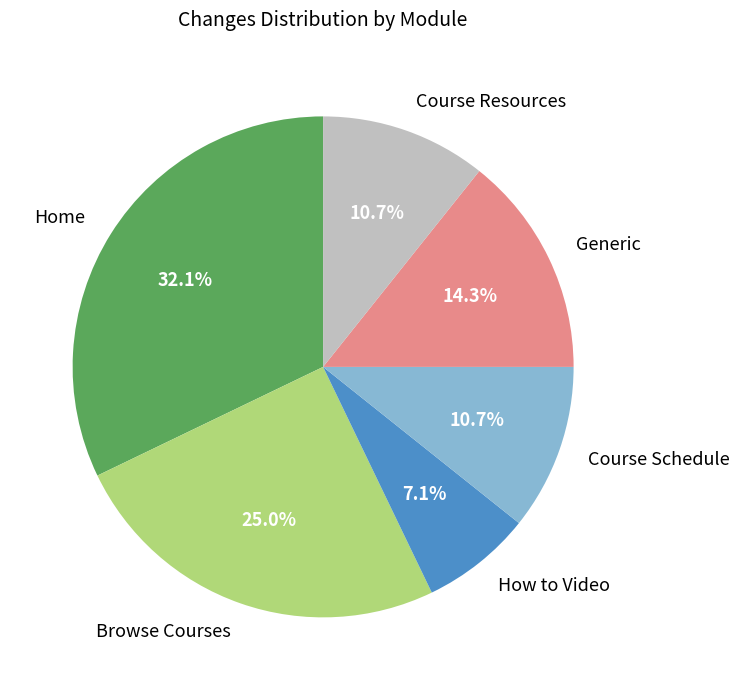

Is it true that Course Schedule is 11% of the pie?

True